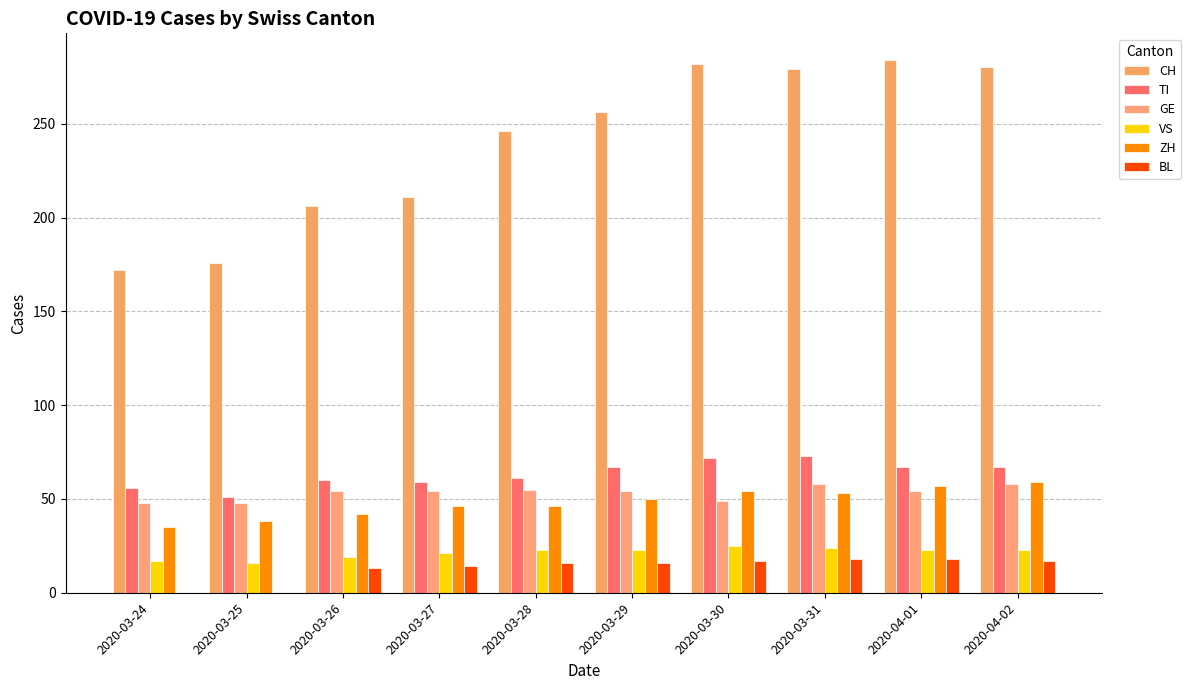

Which label corresponds to the largest value in the chart?

2020-04-01